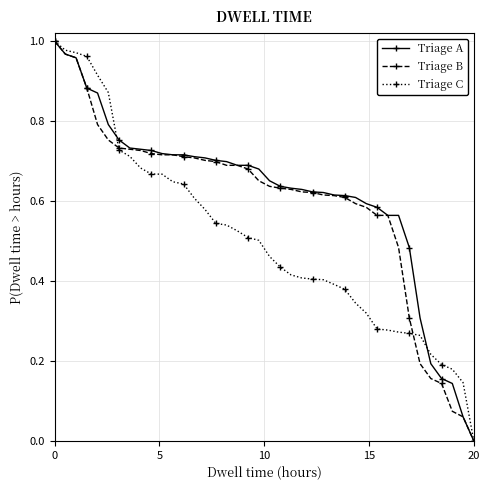

True or false: Prev Close has a value of 1.1 at 25.

False